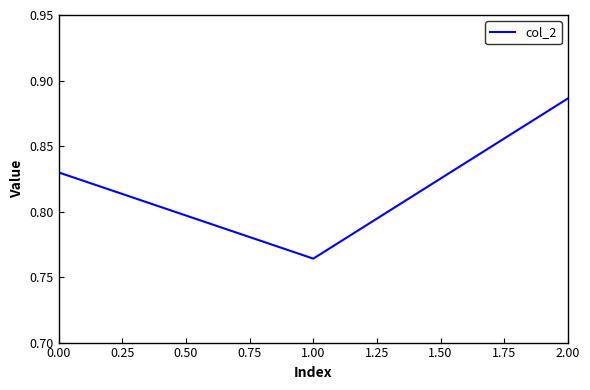

Between 0.00 and 2.00, which is larger?

2.00